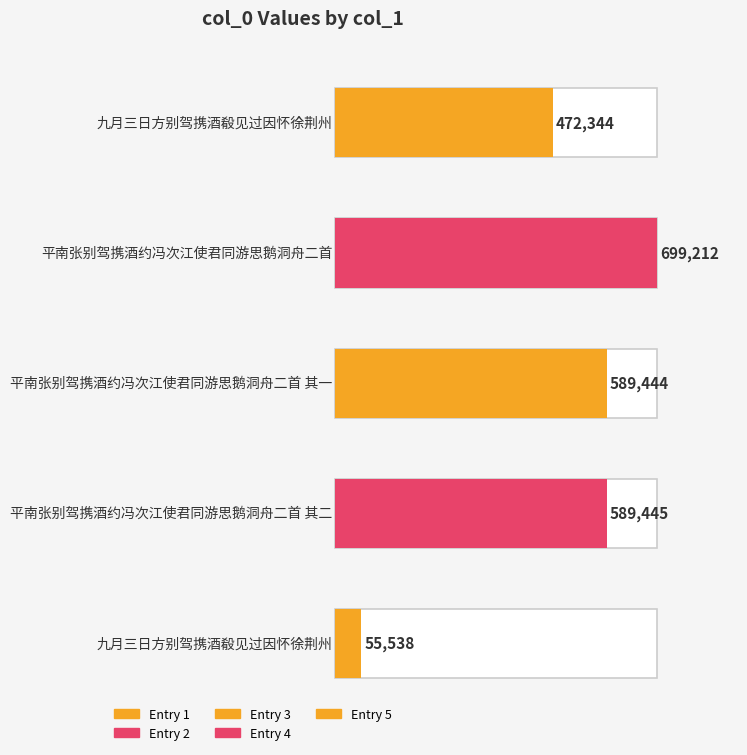

What is the ratio of the value at 平南张别驾携酒约冯次江使君同游思鹅洞舟二首 其二 to the value at 九月三日方别驾携酒殽见过因怀徐荆州?

1.2